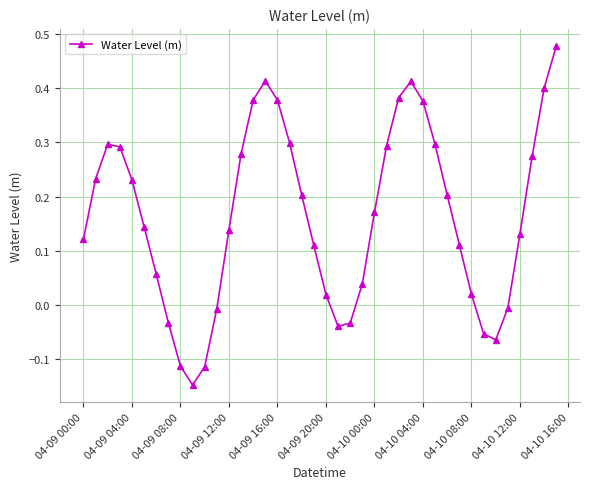

What is the sum of all values?

6.6